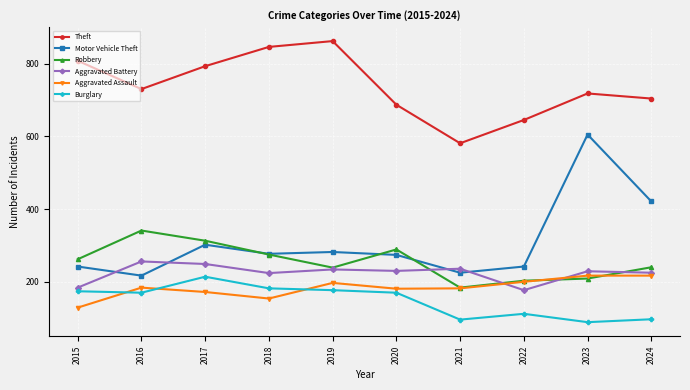

True or false: Aggravated Battery has more than 1 points higher than both neighbors.

True